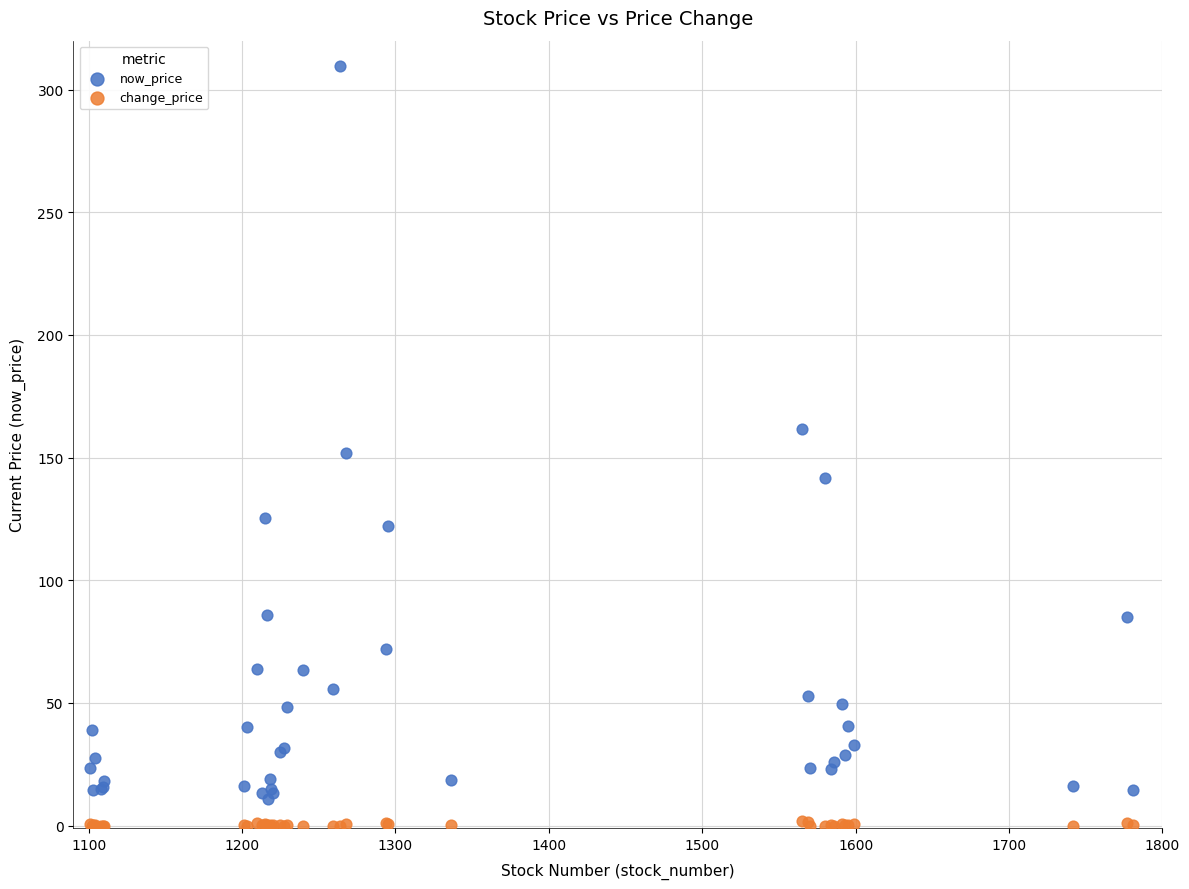

Which series contains the highest Y value?

now_price